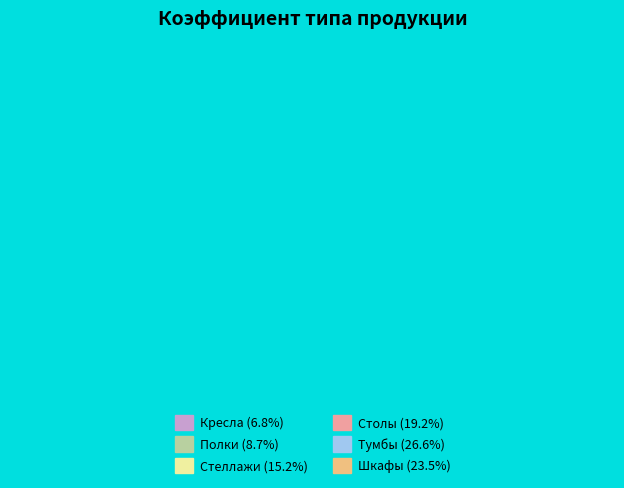

To the nearest percent, what is the average slice percentage?

17%